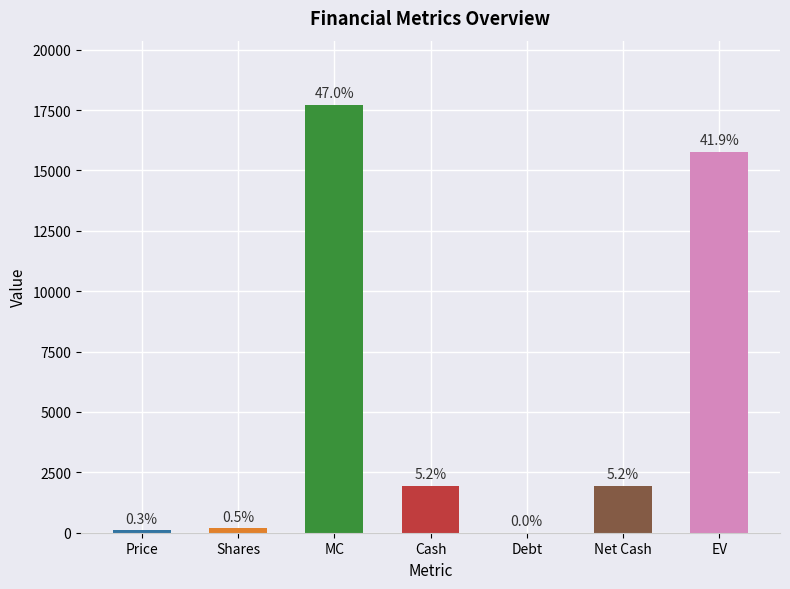

What is the average value?

5380.4